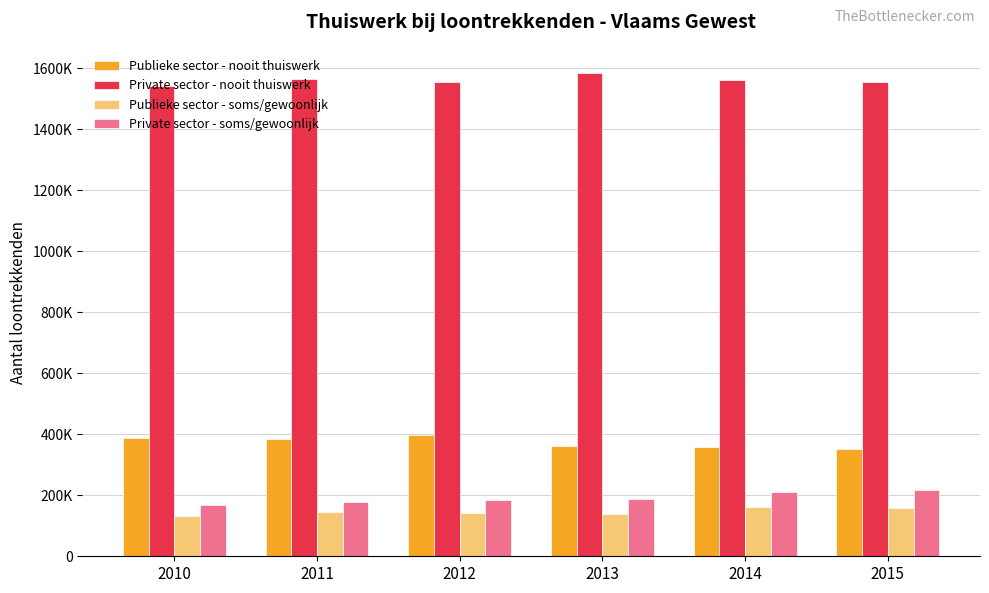

What are all the series names shown in the legend?

Publieke sector - nooit thuiswerk, Private sector - nooit thuiswerk, Publieke sector - soms/gewoonlijk, Private sector - soms/gewoonlijk